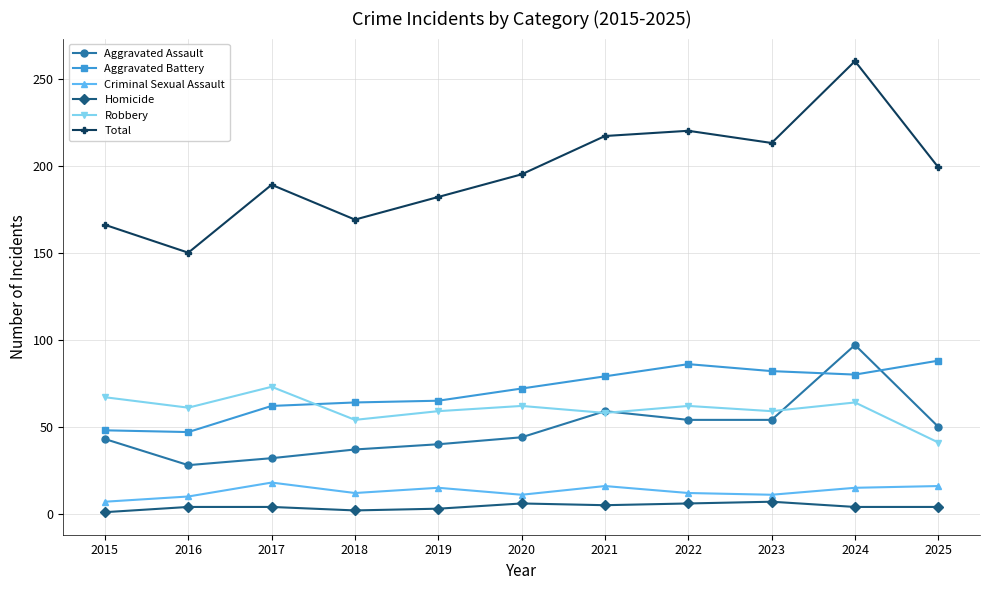

Which series has the largest total across all categories?

Total